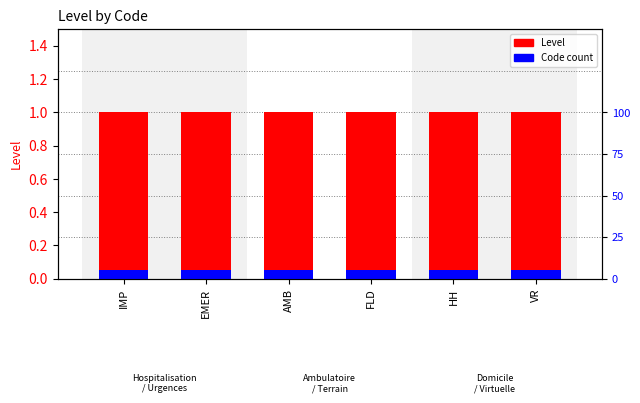

Reading left to right, what are all the values shown in this chart?

Level: IMP=1.0	EMER=1.0	AMB=1.0	FLD=1.0	HH=1.0	VR=1.0
Code count: IMP=0.1	EMER=0.1	AMB=0.1	FLD=0.1	HH=0.1	VR=0.1